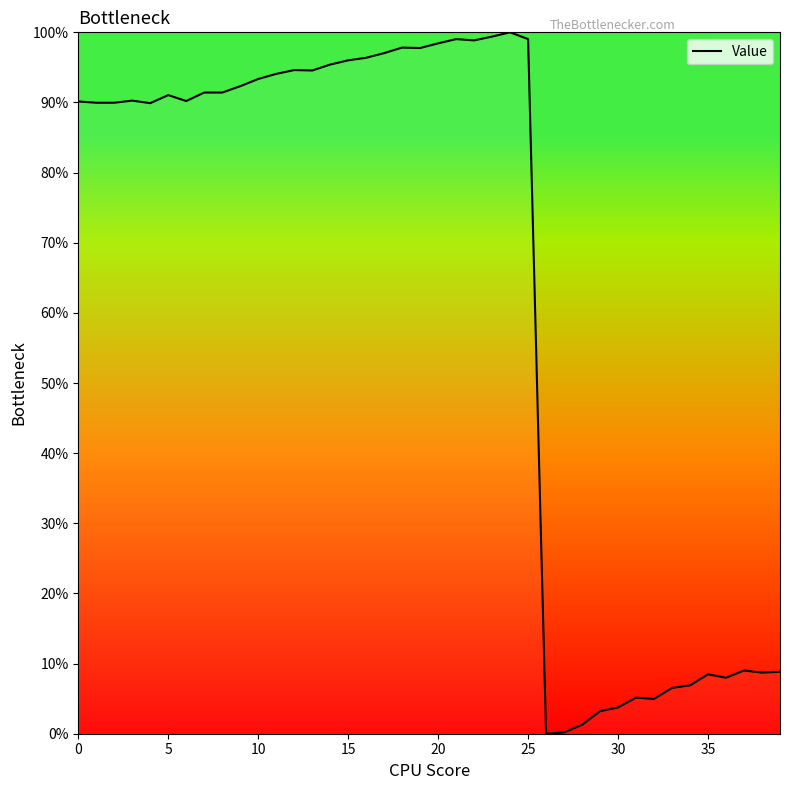

What is the average value?

63.3